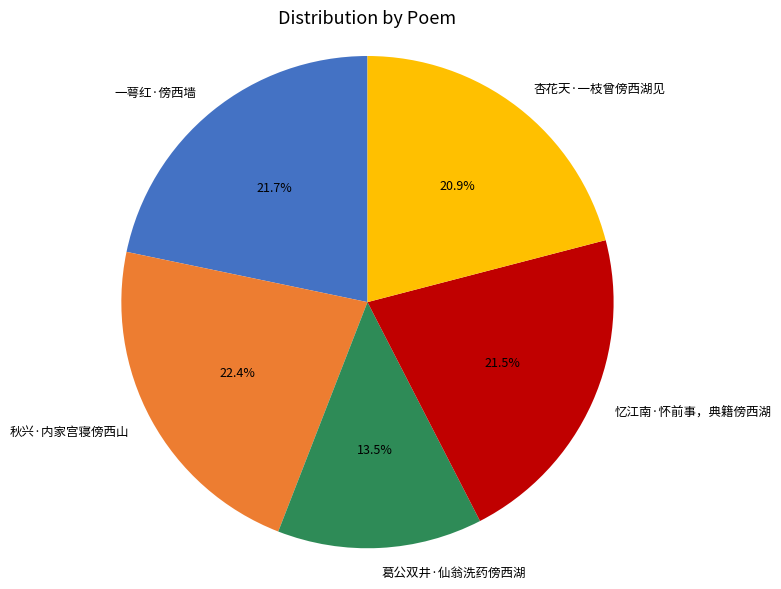

What is the ratio of the value at 秋兴·内家宫寝傍西山 to the value at 一萼红·傍西墙?

1.0